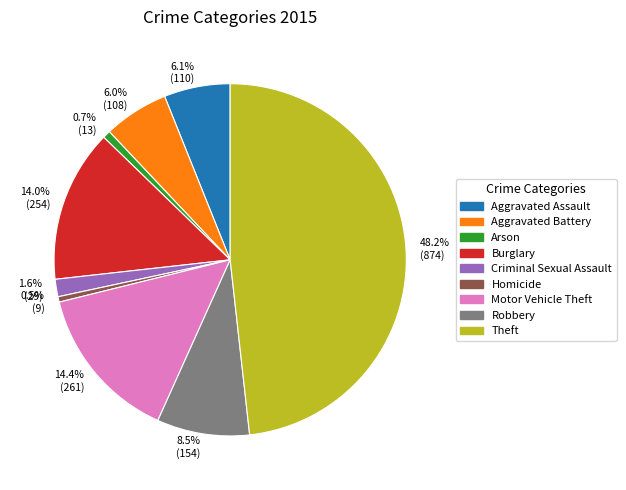

To the nearest percent, what is the combined percentage of Aggravated Assault and Aggravated Battery?

12%